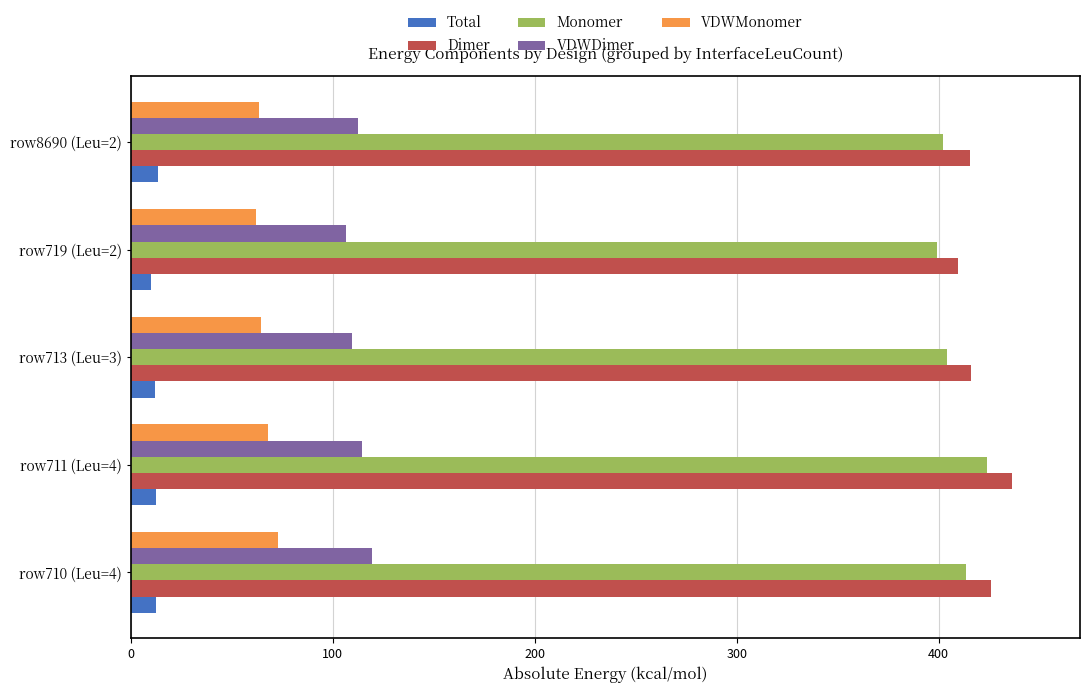

What is the smallest value displayed?

10.1